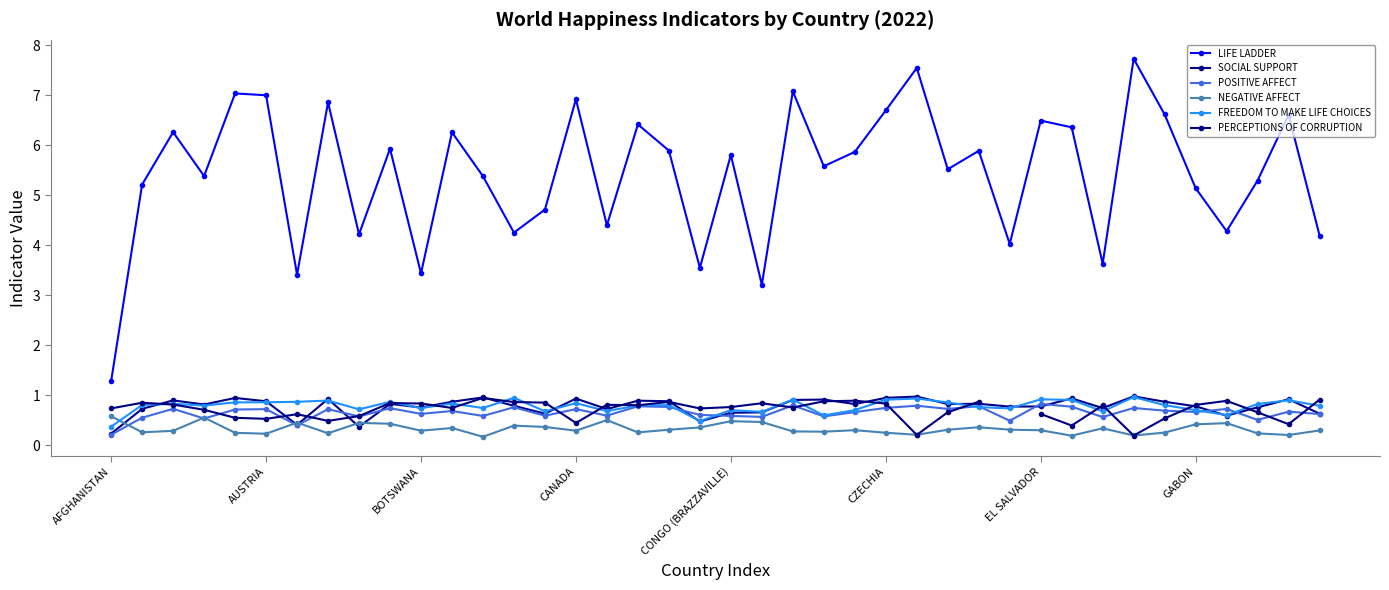

Rank the series by their maximum value, from lowest to highest.

NEGATIVE AFFECT, POSITIVE AFFECT, PERCEPTIONS OF CORRUPTION, FREEDOM TO MAKE LIFE CHOICES, SOCIAL SUPPORT, LIFE LADDER